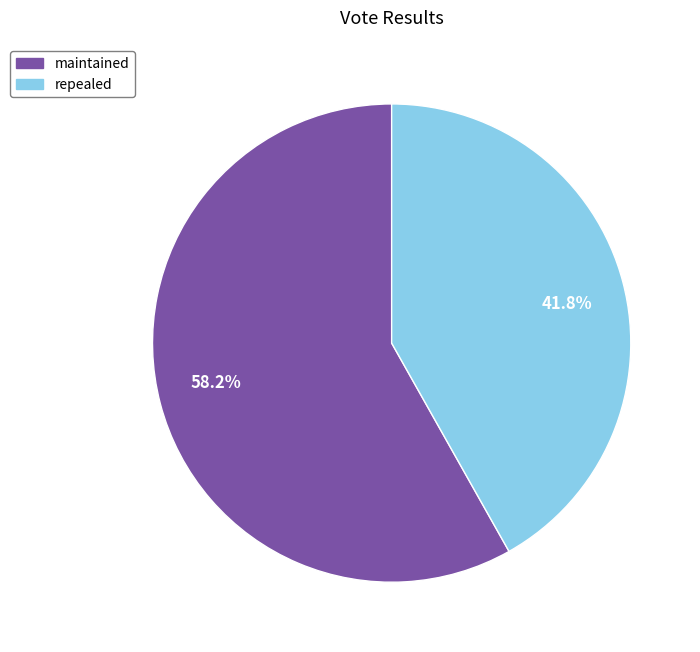

To the nearest percent, what percentage of the pie is maintained?

58%